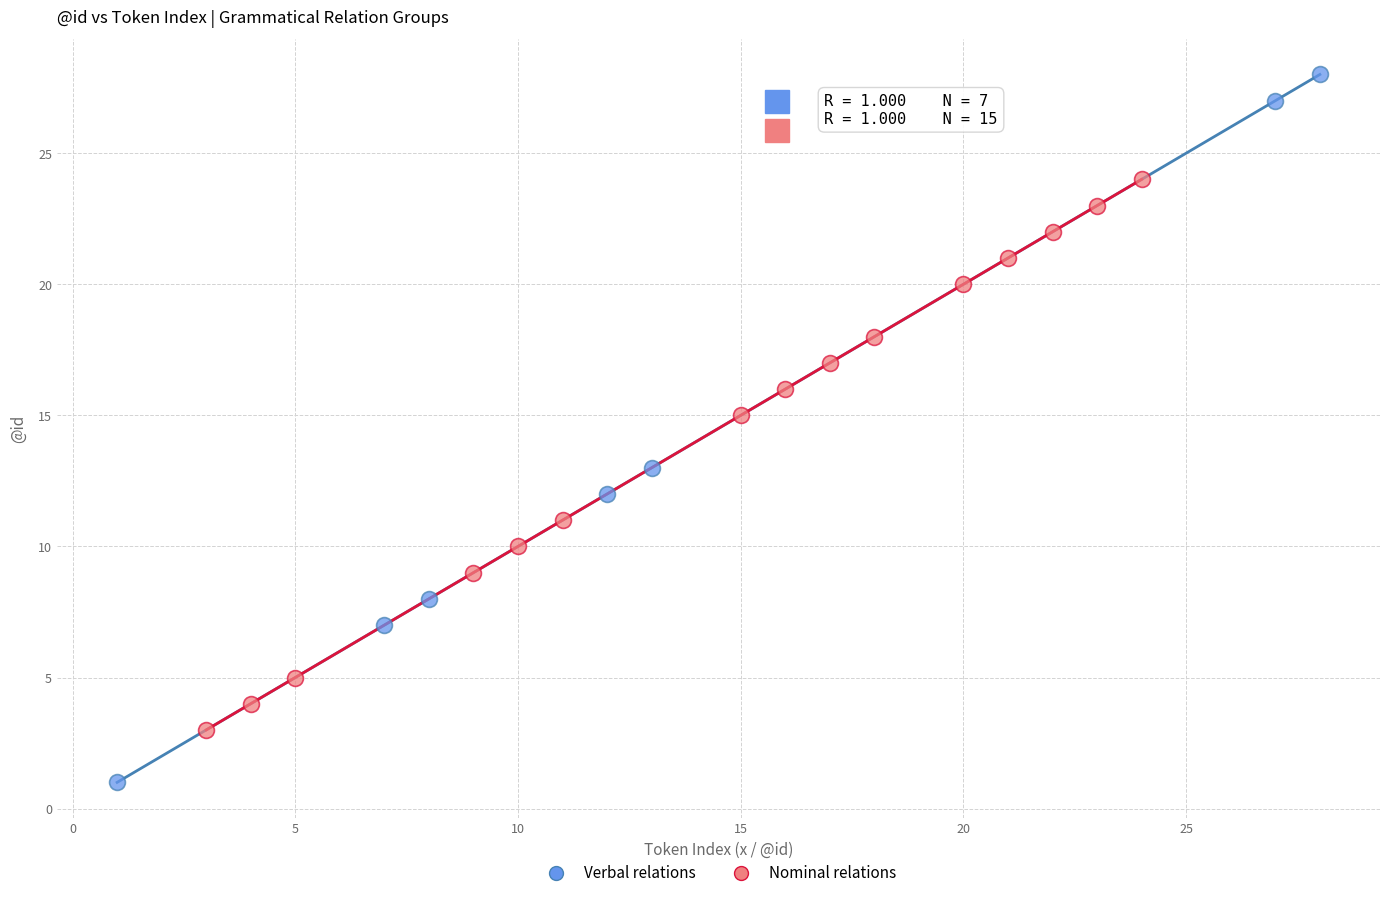

Which series has the widest spread of Y values?

Verbal relations